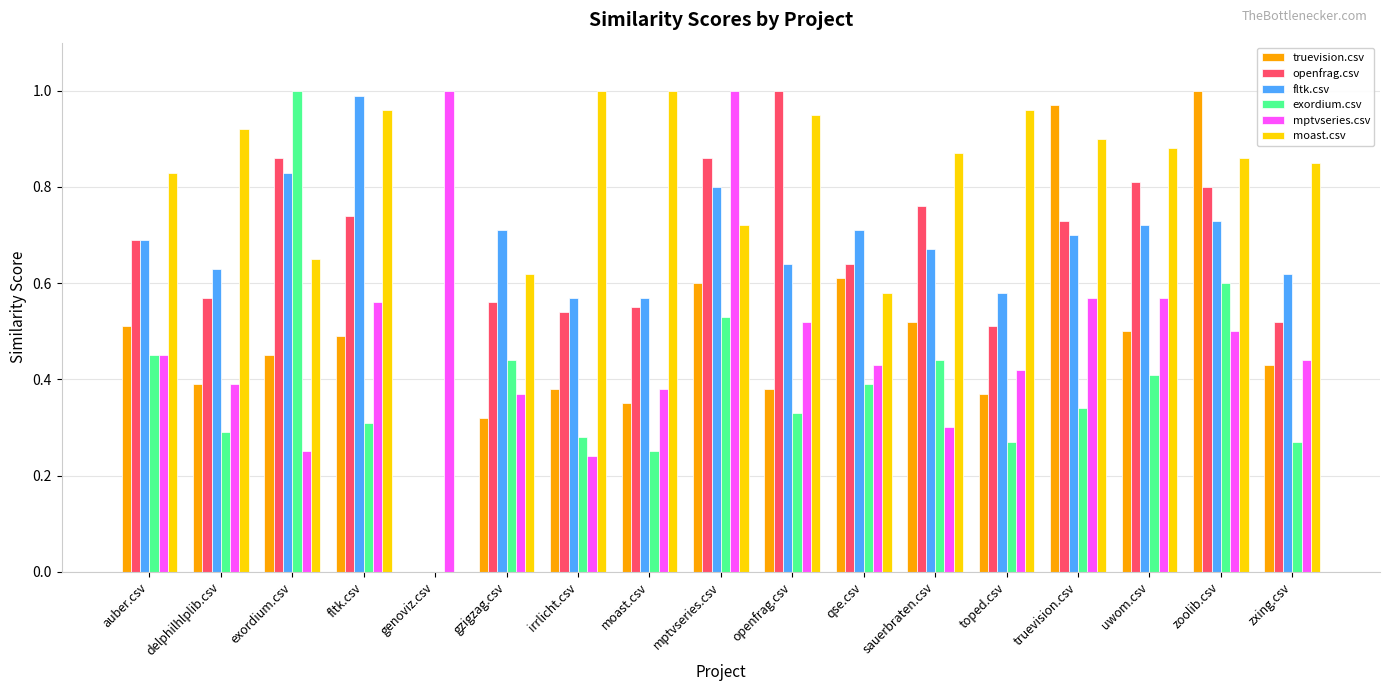

Is the value of mptvseries.csv at zoolib.csv greater than the value of fltk.csv at qse.csv?

No